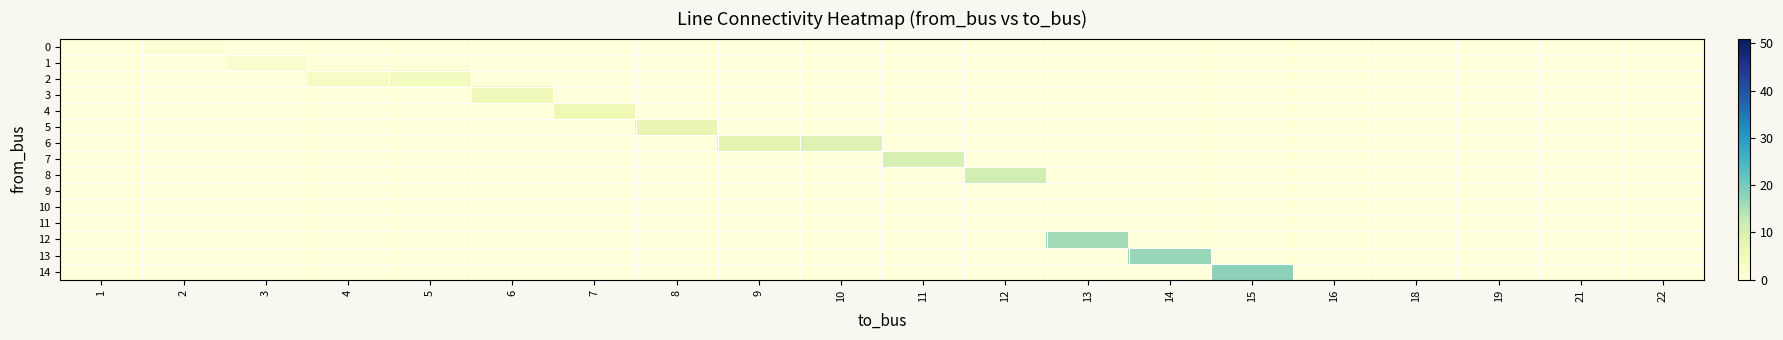

What is the difference between the highest and lowest values at 5?

5